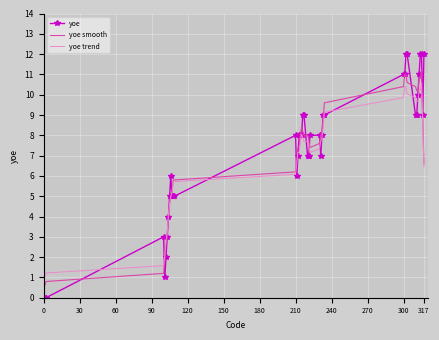

Reading right to left, extract all data points from this chart.

yoe: 12.0	9.0	12.0	12.0	11.0	10.0	9.0	9.0	12.0	12.0	11.0	11.0	9.0	9.0	8.0	7.0	8.0	8.0	7.0	7.0	9.0	9.0	8.0	8.0	8.0	7.0	6.0	8.0	5.0	5.0	5.0	6.0	5.0	4.0	3.0	2.0	1.0	3.0	0.0	0.0
yoe smooth: 6.6	9.0	11.2	10.8	10.8	10.2	10.2	10.4	10.6	11.0	11.0	10.4	9.6	8.8	8.2	8.0	7.6	7.4	7.8	8.0	8.0	8.2	8.4	8.0	7.4	7.4	6.8	6.2	5.8	5.8	5.2	5.0	4.6	4.0	3.0	2.6	1.8	1.2	0.8	0.6
yoe trend: 6.4	8.6	10.6	10.2	10.2	9.7	9.7	9.9	10.0	10.4	10.4	9.9	9.1	8.4	7.9	7.7	7.3	7.2	7.5	7.7	7.7	7.9	8.1	7.7	7.2	7.2	6.6	6.1	5.7	5.7	5.2	5.0	4.6	4.1	3.2	2.8	2.1	1.6	1.2	1.0